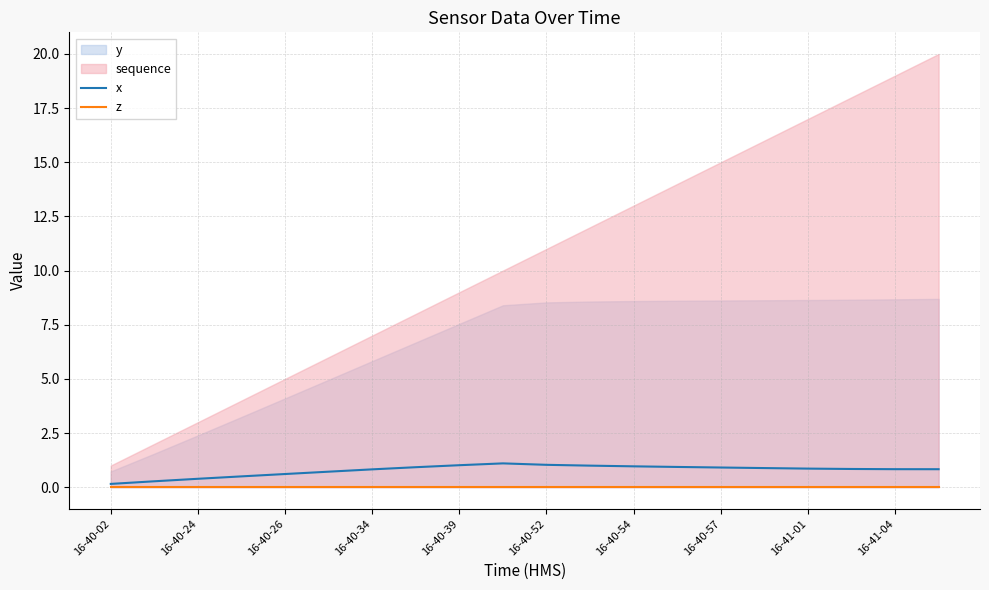

What is the highest value of the x series?

1.1